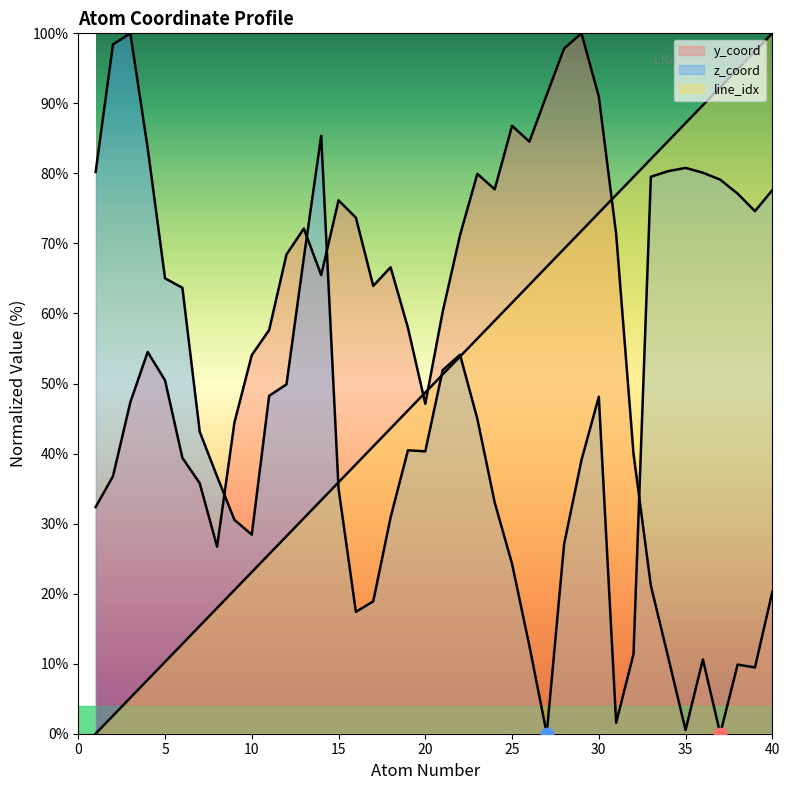

How many lines are shown in the chart?

3